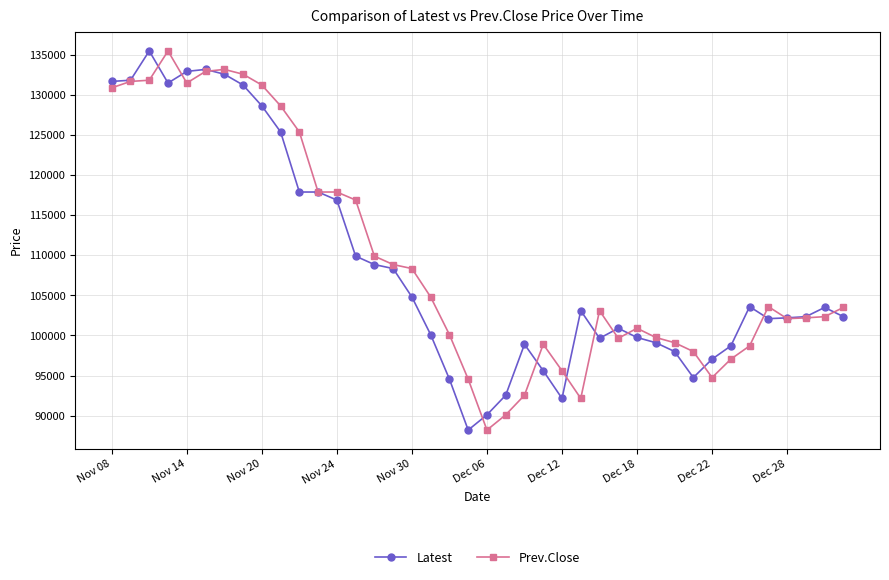

After their last crossing, which series has the higher values: Prev.Close or Latest?

Prev.Close